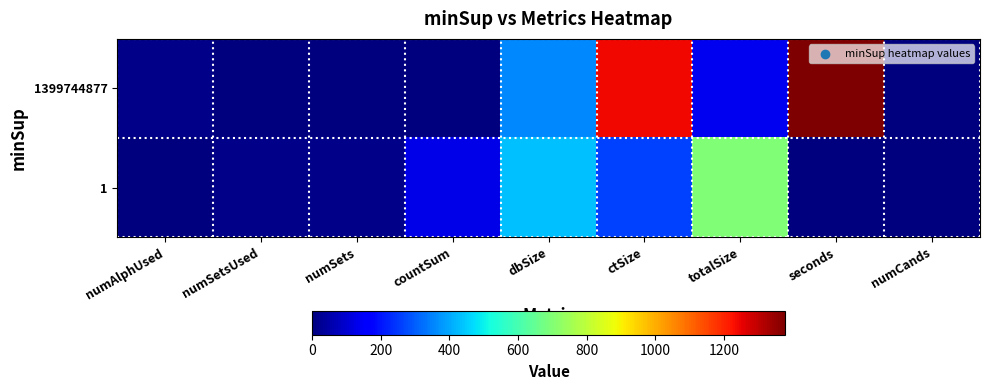

At which category is the sum across all series the highest?

ctSize